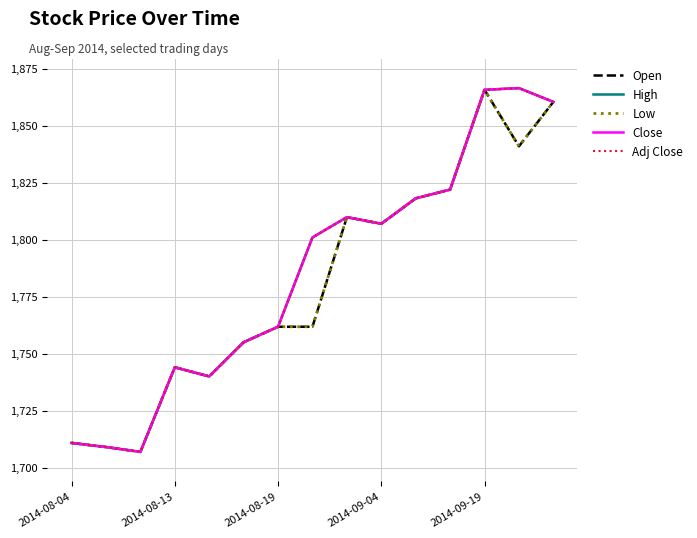

Which series has the largest total across all categories?

High